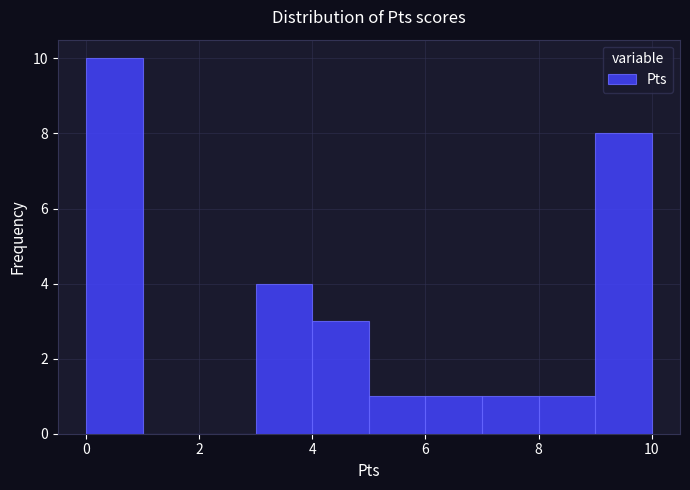

Reading left to right, transcribe this chart: for each bar, give the range it covers on the x-axis and its height. The values are not printed on the chart, so give them approximately, as read against the axis.

0 to 1: 10
1 to 2: 0
2 to 3: 0
3 to 4: 4
4 to 5: 3
5 to 6: 1
6 to 7: 1
7 to 8: 1
8 to 9: 1
9 to 10: 8